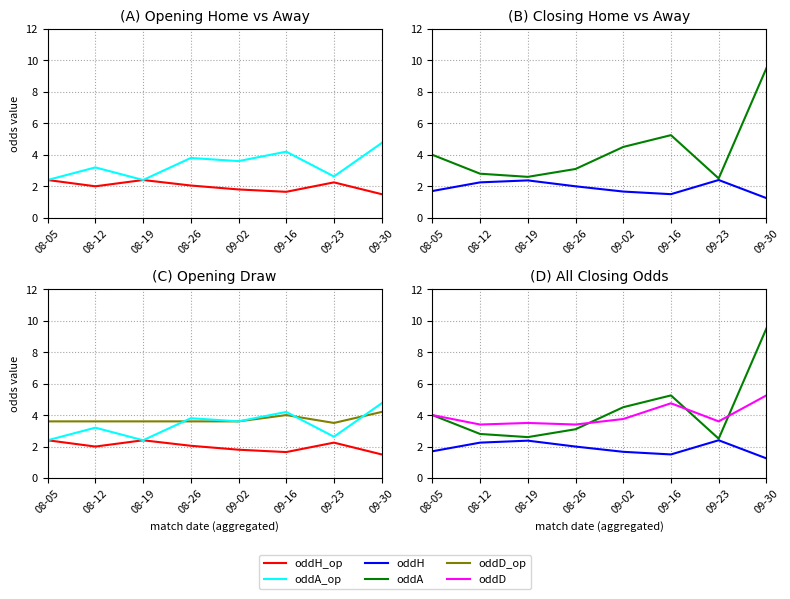

At which label does oddH reach its peak?

09-23